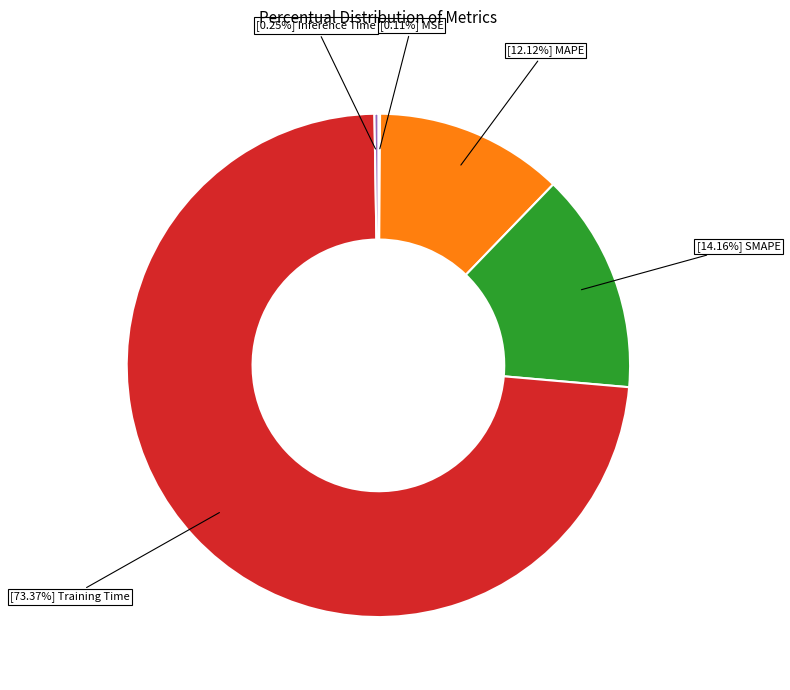

Is there a majority slice in this chart?

Yes